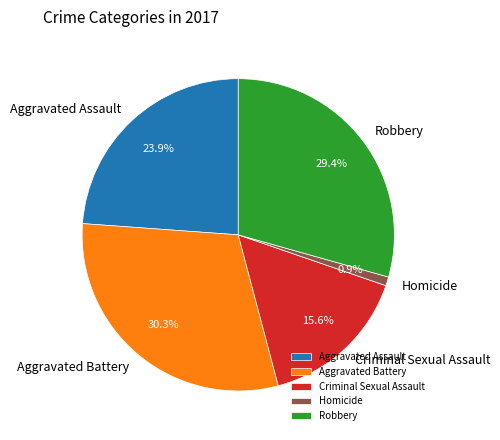

Approximately how many times larger is the value at Criminal Sexual Assault compared to Aggravated Assault?

0.7